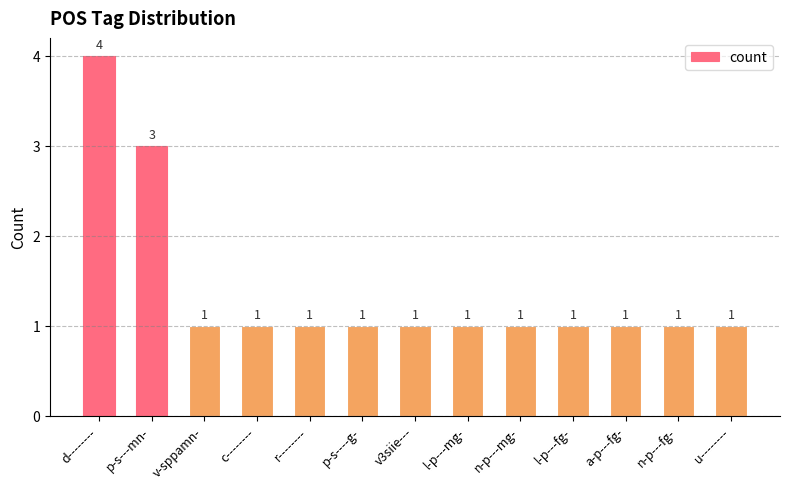

What is the difference between the maximum and second lowest values?

3